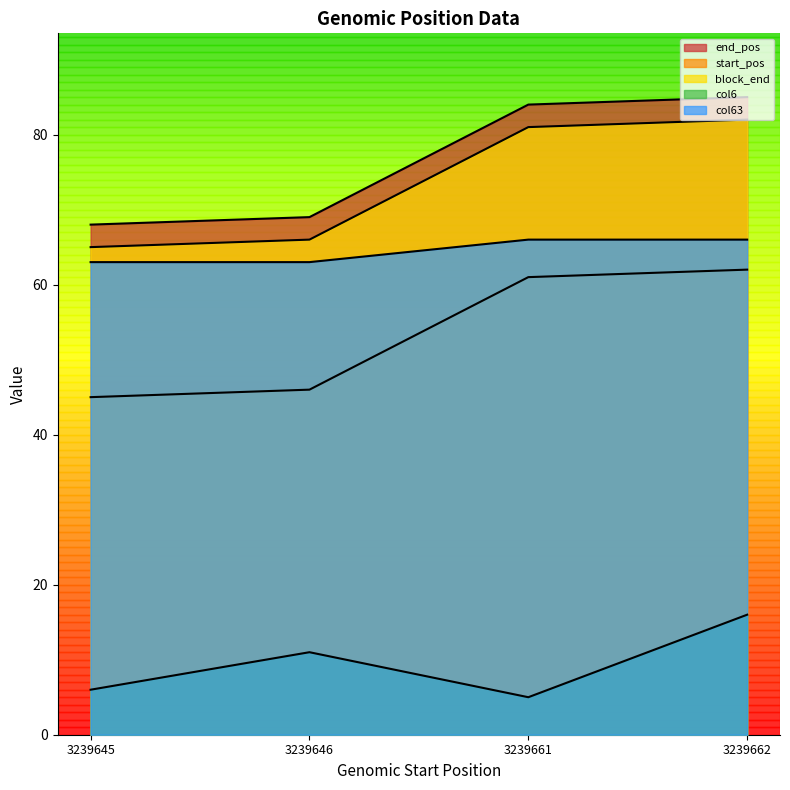

What is the value of the start_pos point at the 3rd from the left?

61